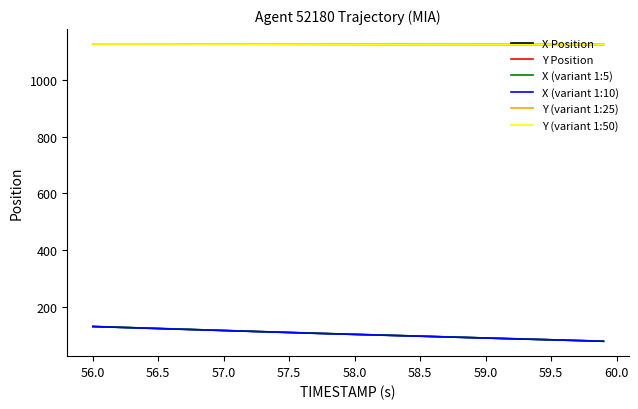

What is the minimum value shown in the chart?

78.9